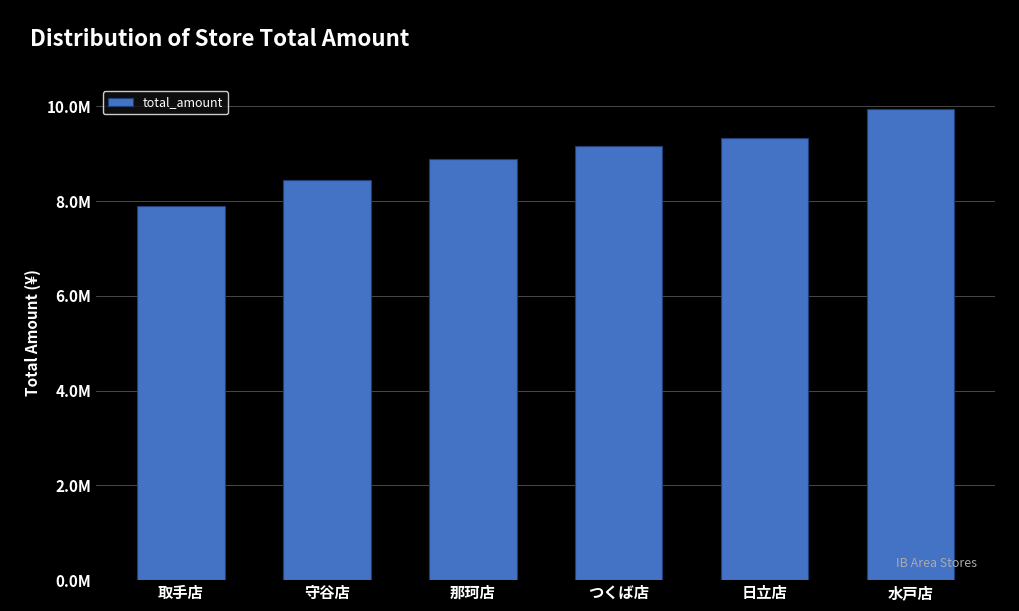

Reading left to right, what are all the values shown in this chart?

取手店=7888595	守谷店=8455637	那珂店=8893955	つくば店=9160820	日立店=9329047	水戸店=9953148